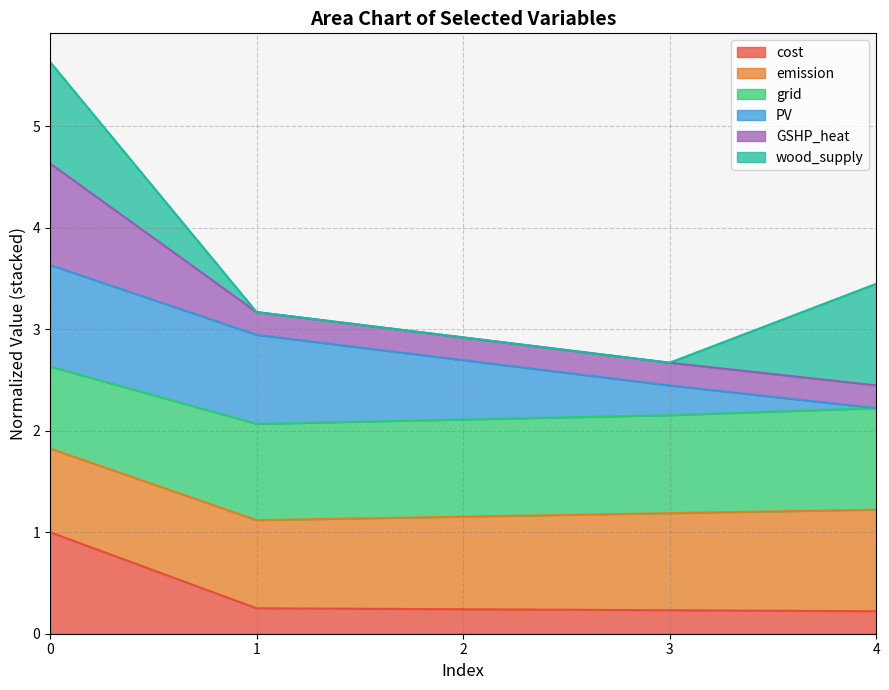

What is the total value across all series at 1?

3.2